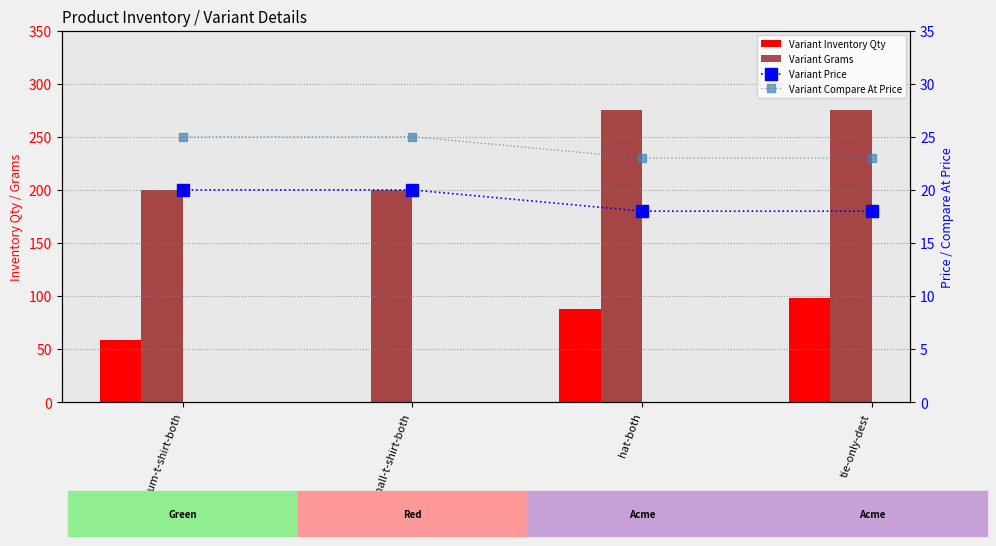

At which label does Variant Inventory Qty reach its peak?

tie-only-dest